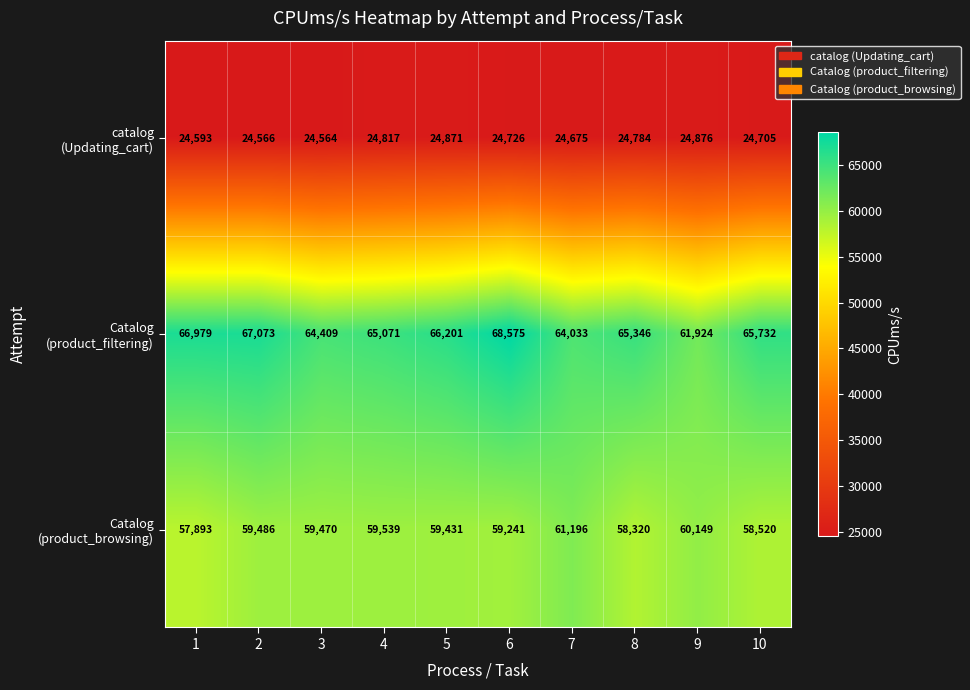

What is the greatest value displayed?

68575